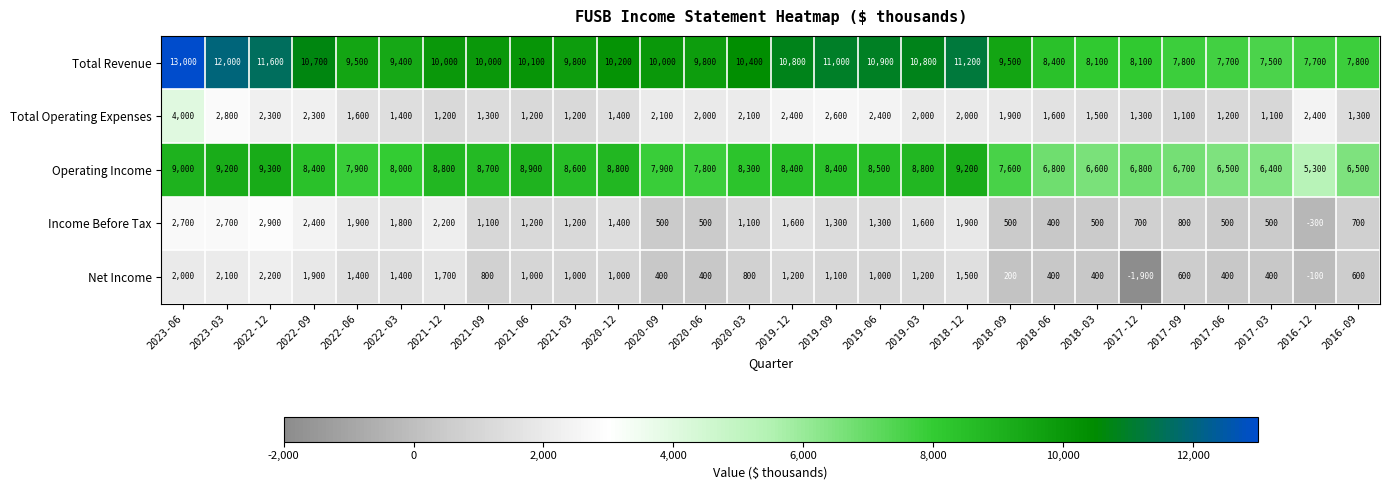

What is the minimum value shown in the chart?

-1900